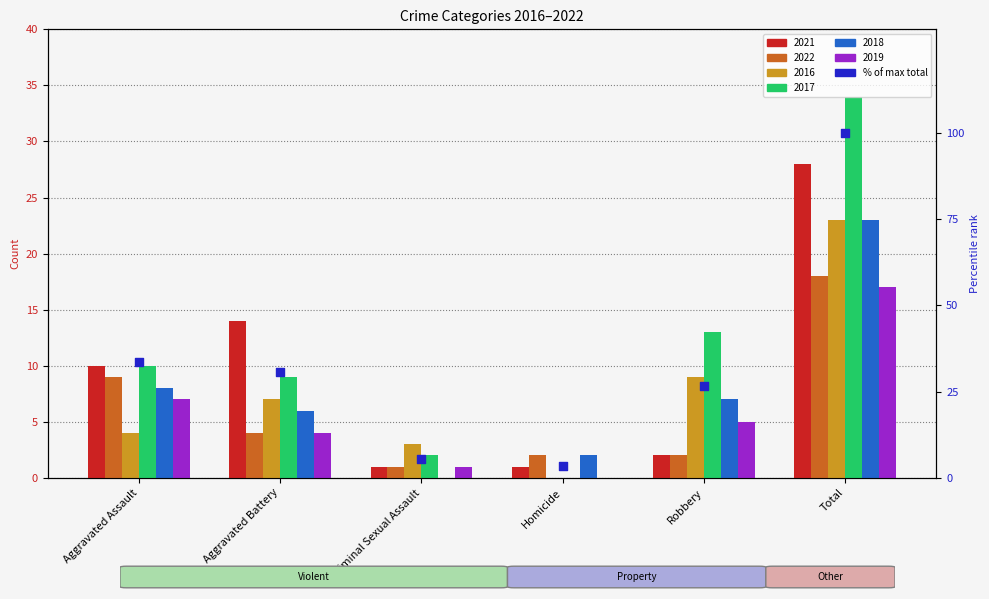

What is the change in value from Criminal Sexual Assault to Homicide?

-2.1